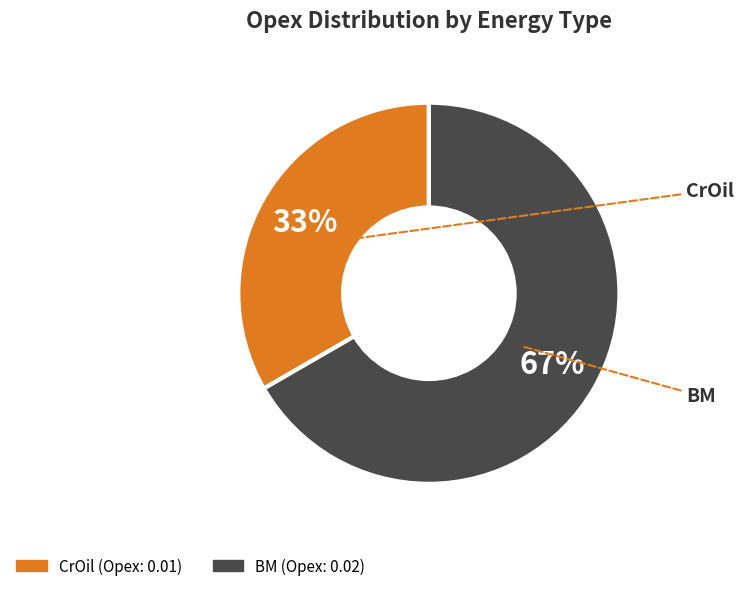

To the nearest percent, what is the average slice percentage?

50%